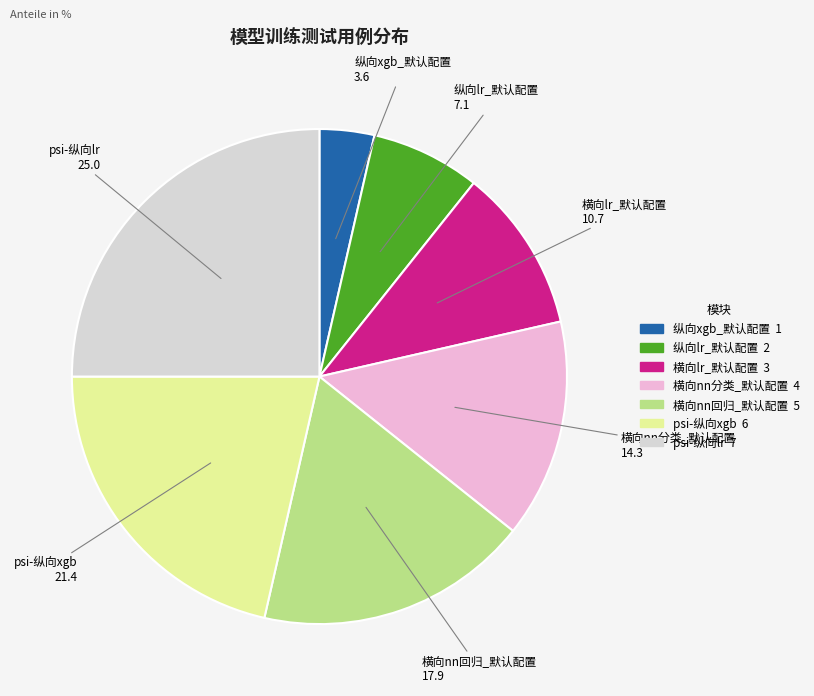

What is the ratio of the value at 横向nn回归_默认配置 to the value at psi-纵向xgb?

0.8